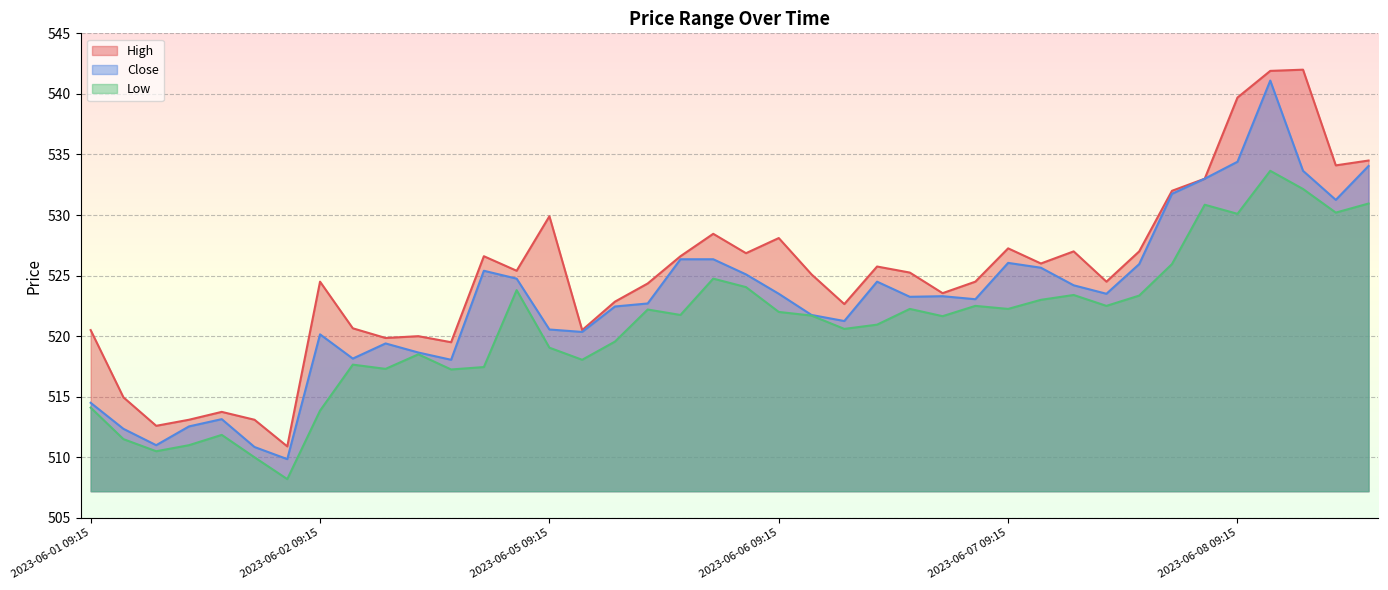

What are all the series names shown in the legend?

High, Close, Low